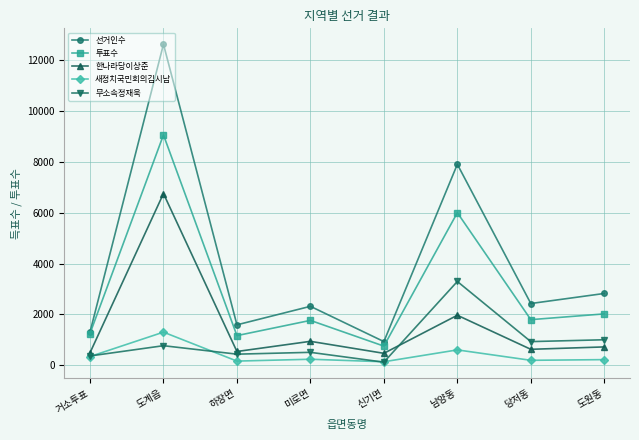

Where is 한나라당이상준 nearest to the value 3611?

남양동